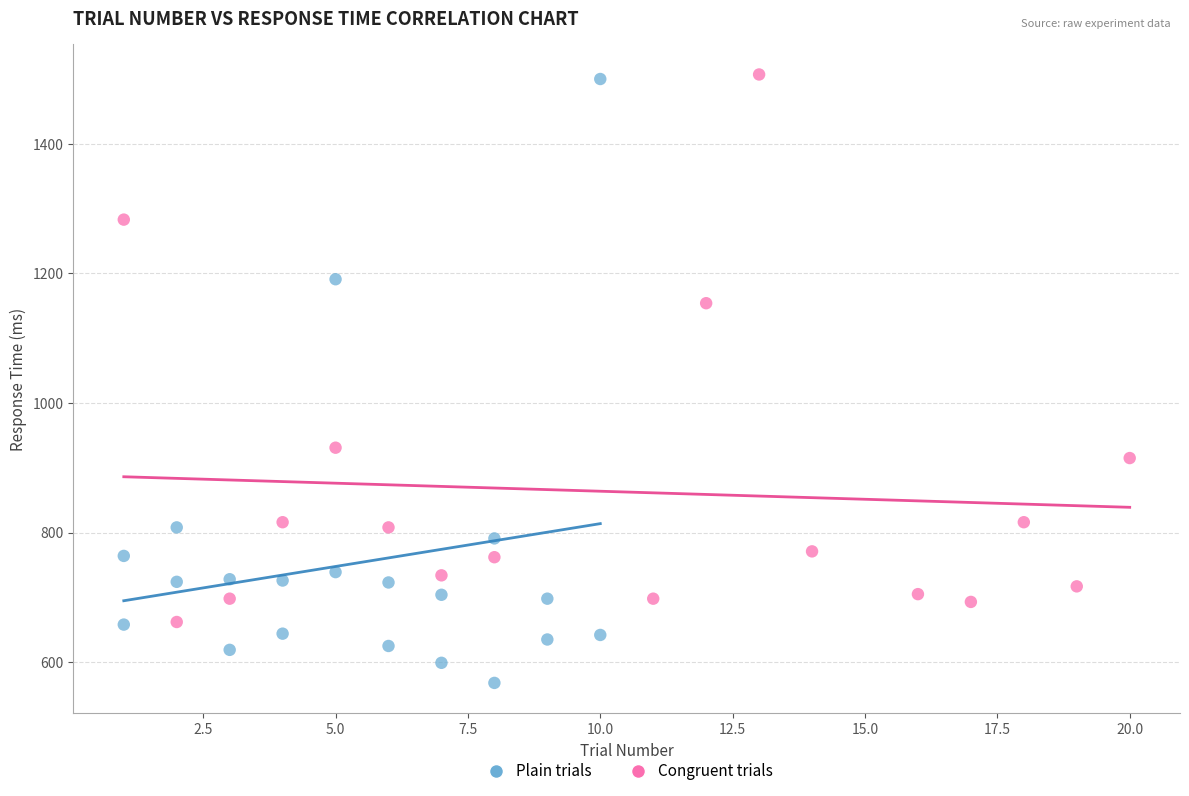

Which series reaches the minimum Y coordinate?

Plain trials